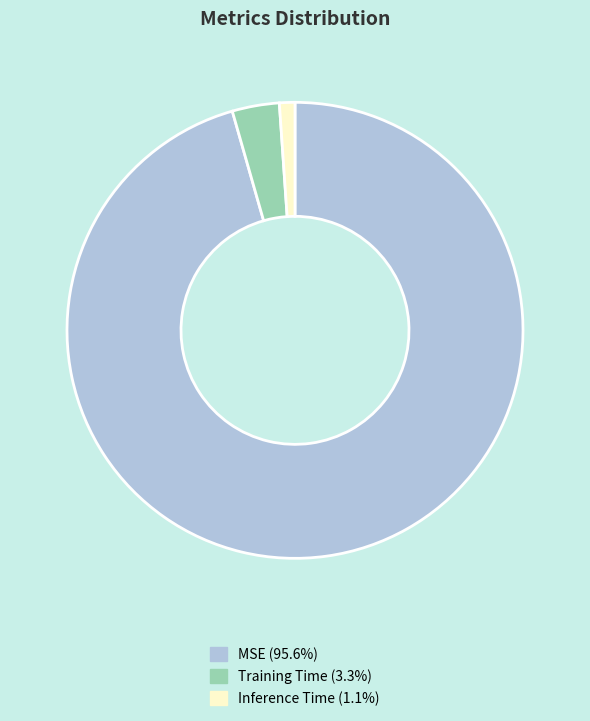

Combined, do MSE and Training Time account for over 50%?

Yes